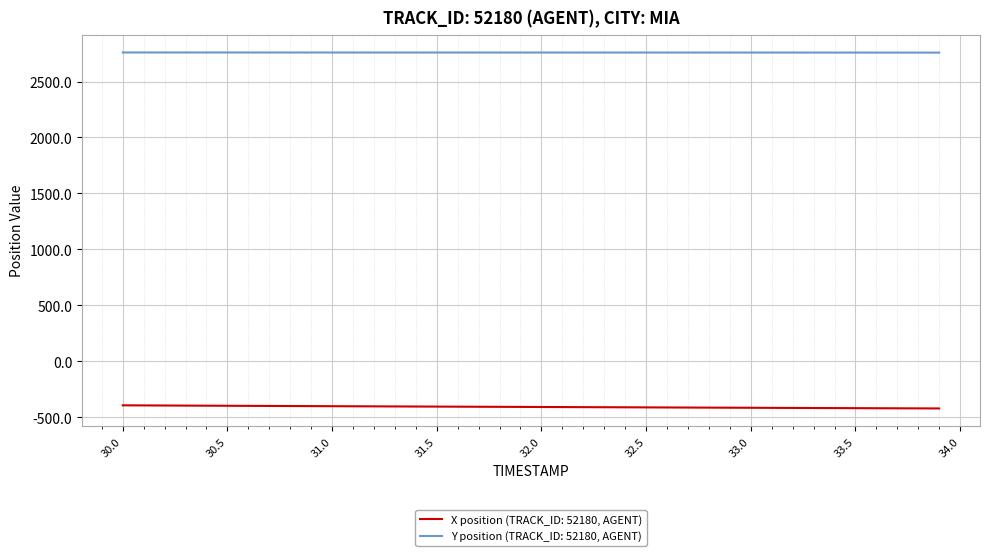

Which series has the largest total across all categories?

Y position (TRACK_ID: 52180, AGENT)